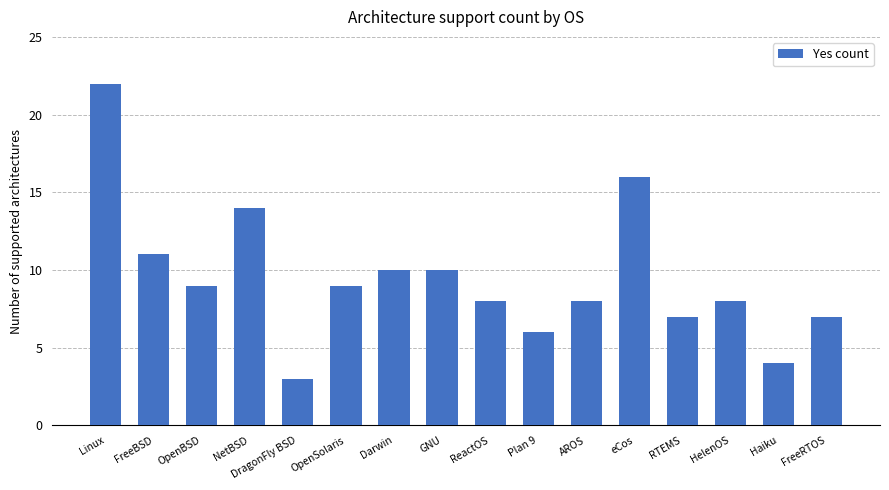

At which label is the value closest to 12?

FreeBSD